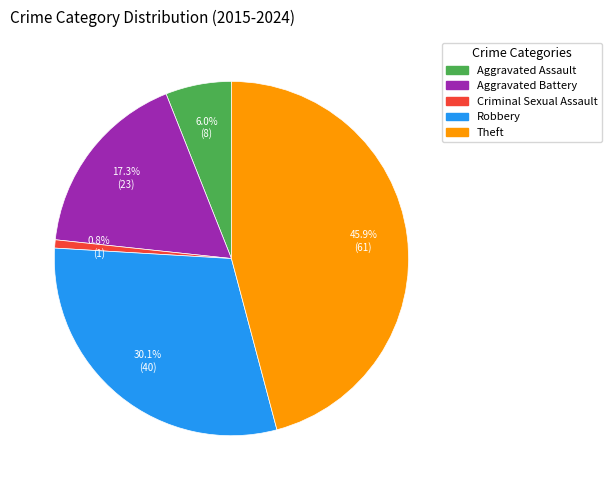

Which has a higher value, Aggravated Battery or Theft?

Theft